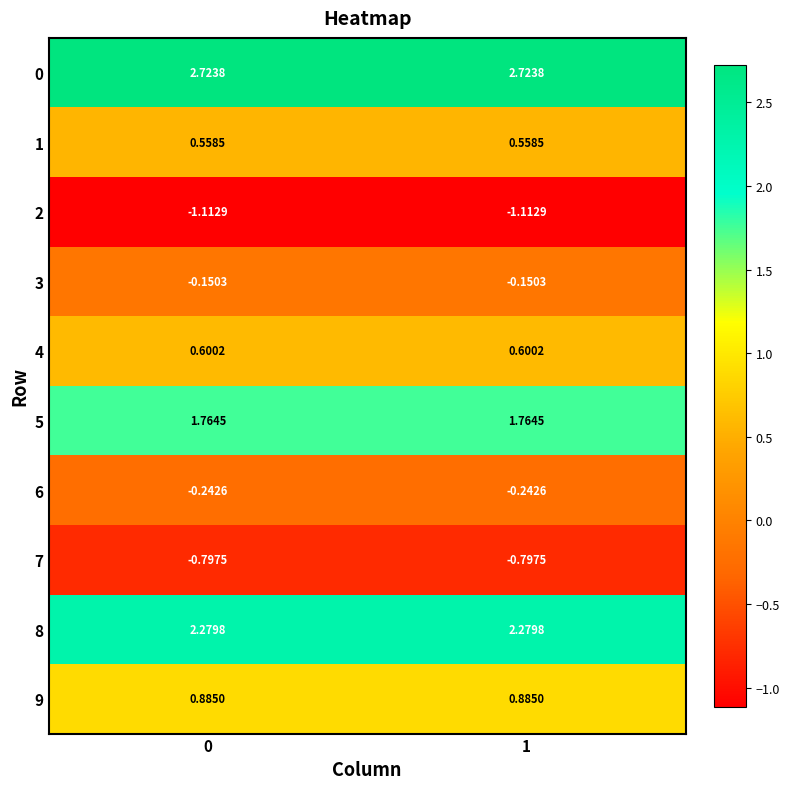

Is the value of 9 at 1 greater than the value of 7 at 0?

Yes